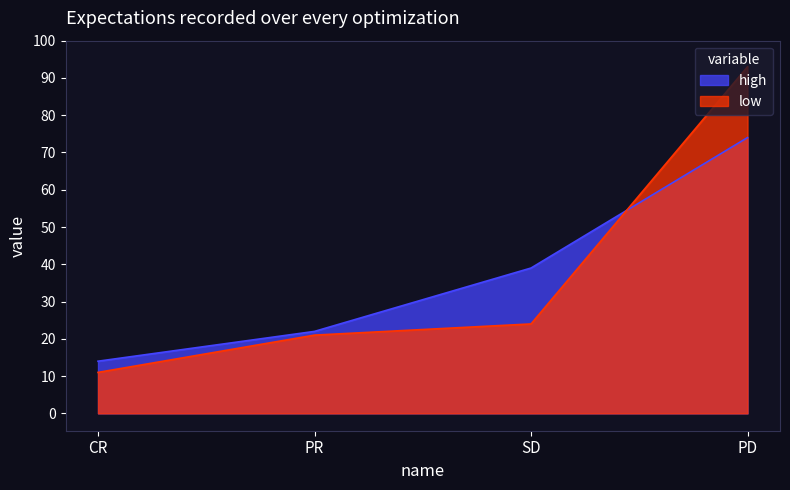

List the labels in order of high value, largest first.

PD, SD, PR, CR